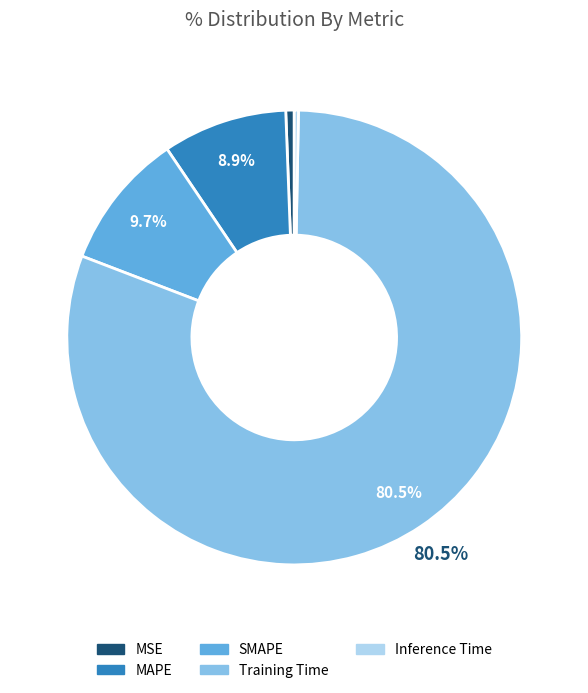

How many segments does this pie chart have?

5